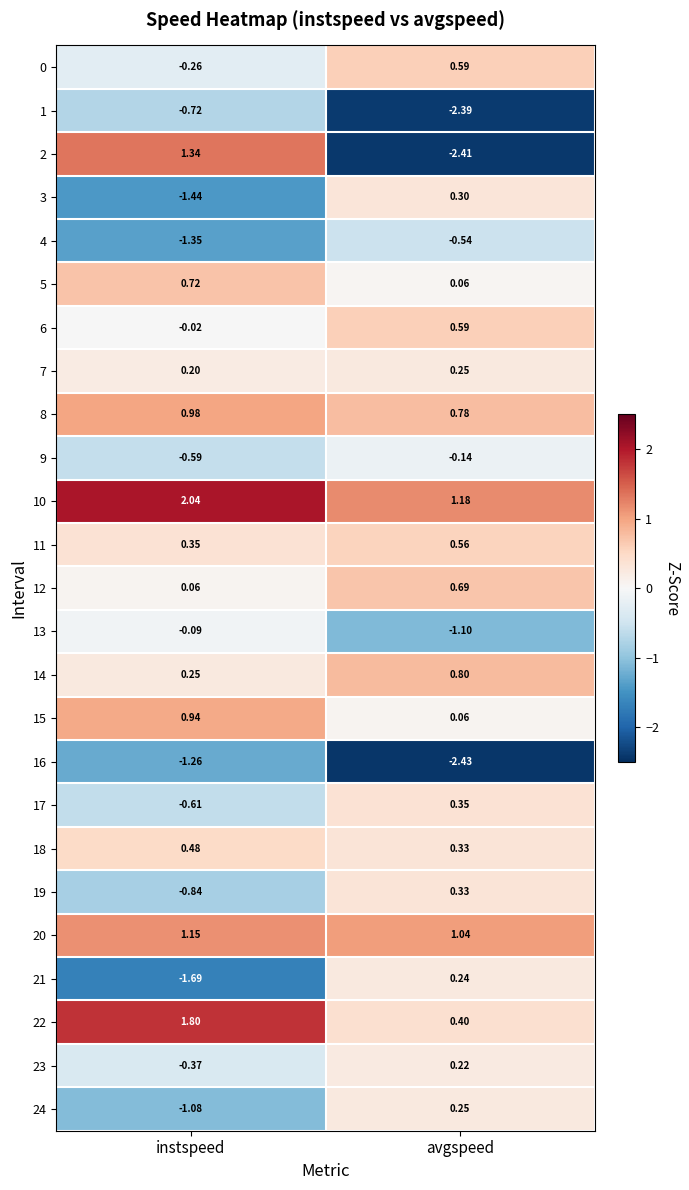

Is the value of 17 at instspeed greater than the value of 11 at instspeed?

No